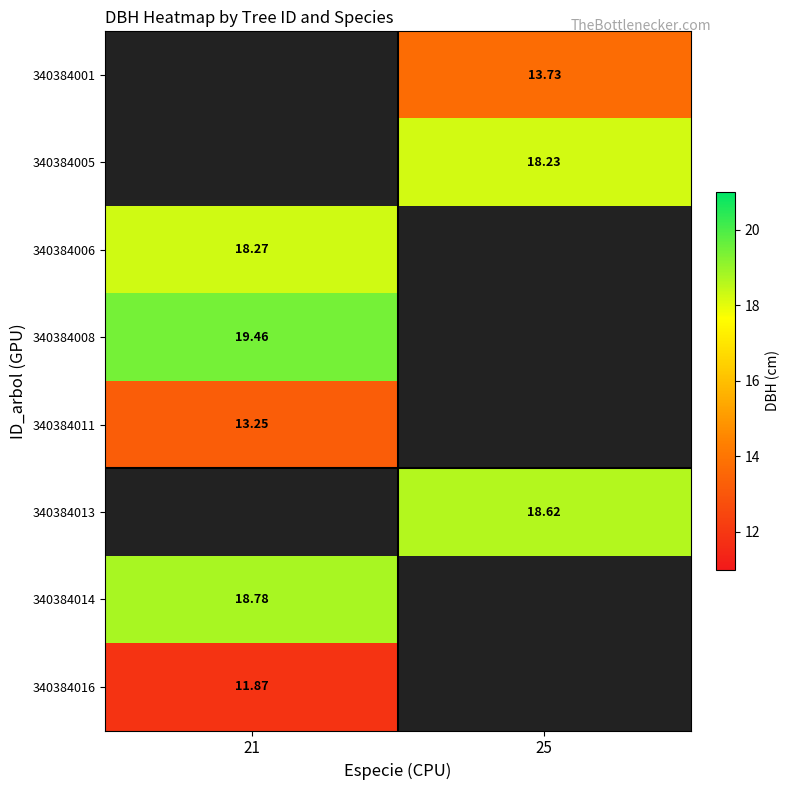

Is the value of 340384008 at 21 greater than the value of 340384005 at 25?

Yes